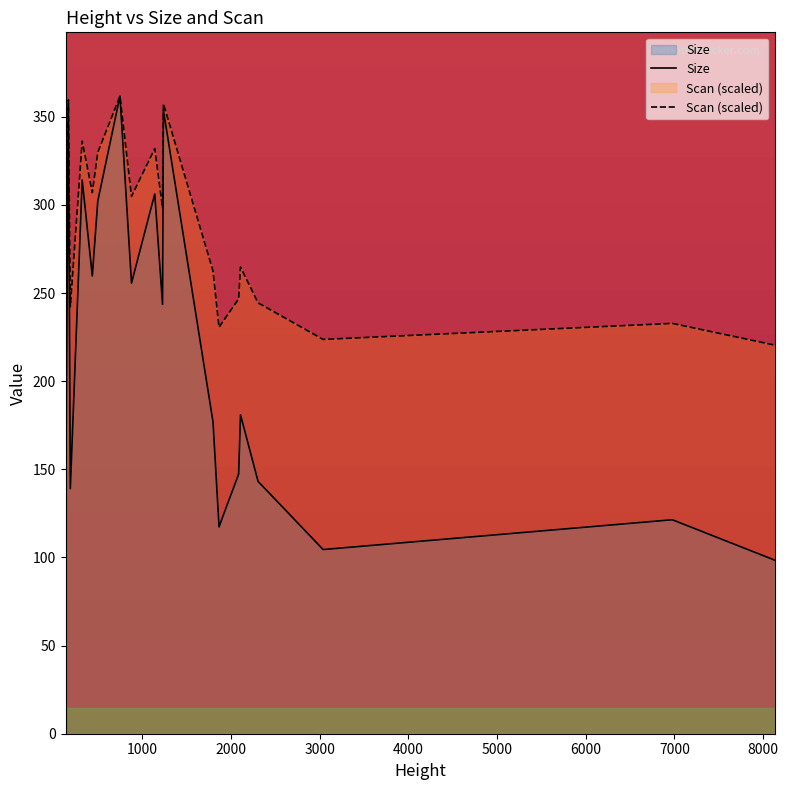

How many interior local valleys does the Scan (scaled) series have?

6